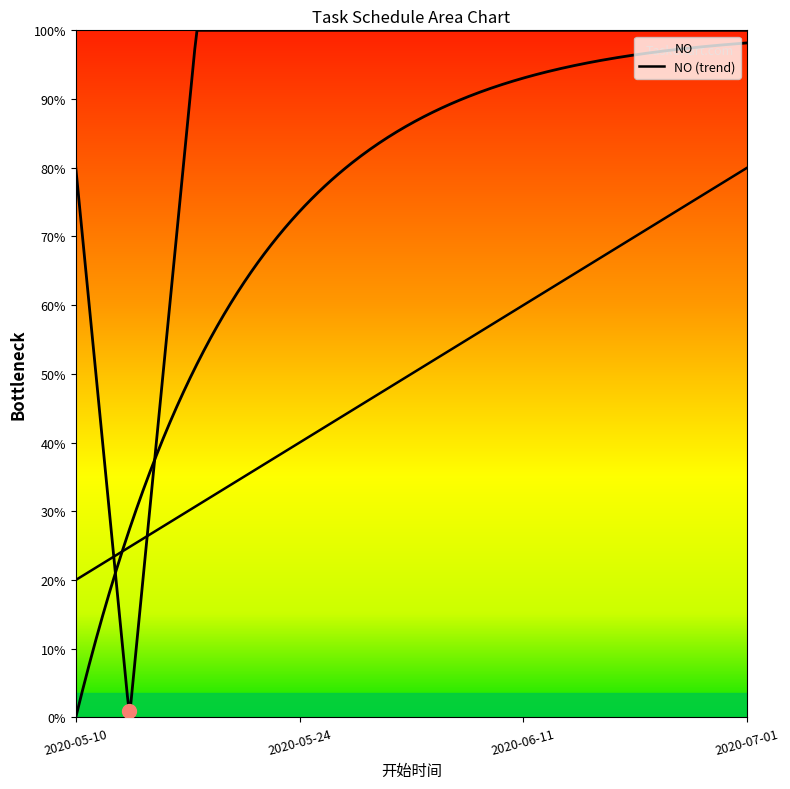

What position from the right is 2020-06-11?

2